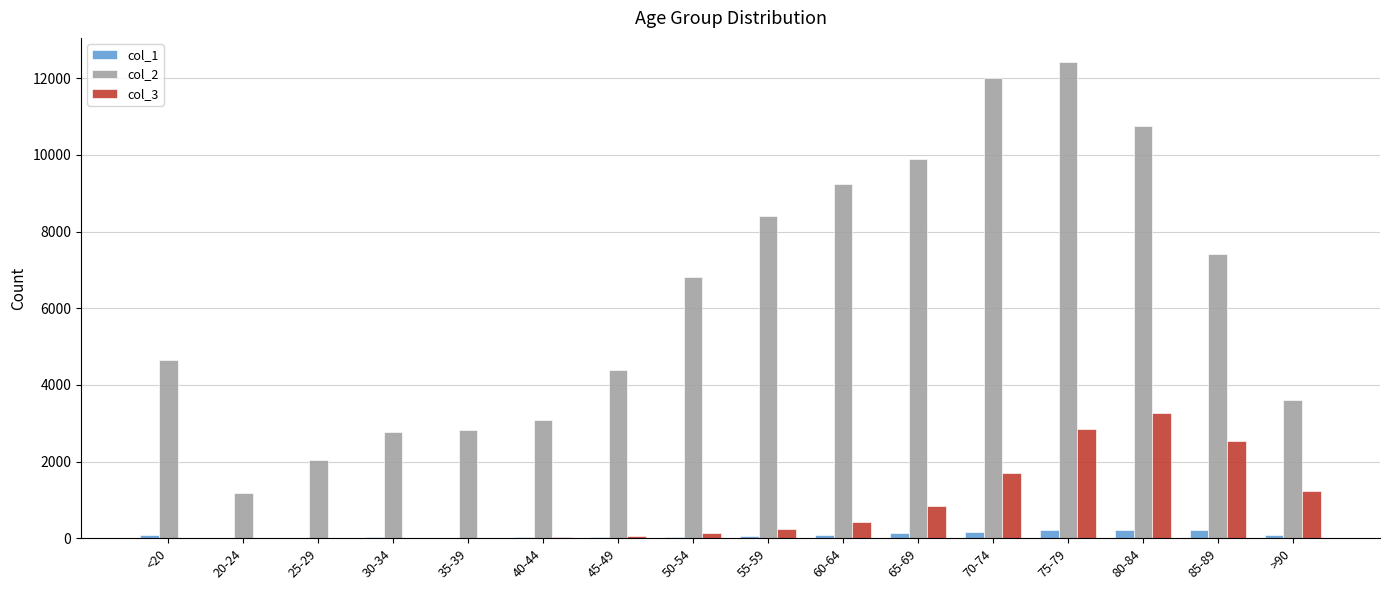

Count the number of data series in this chart.

3